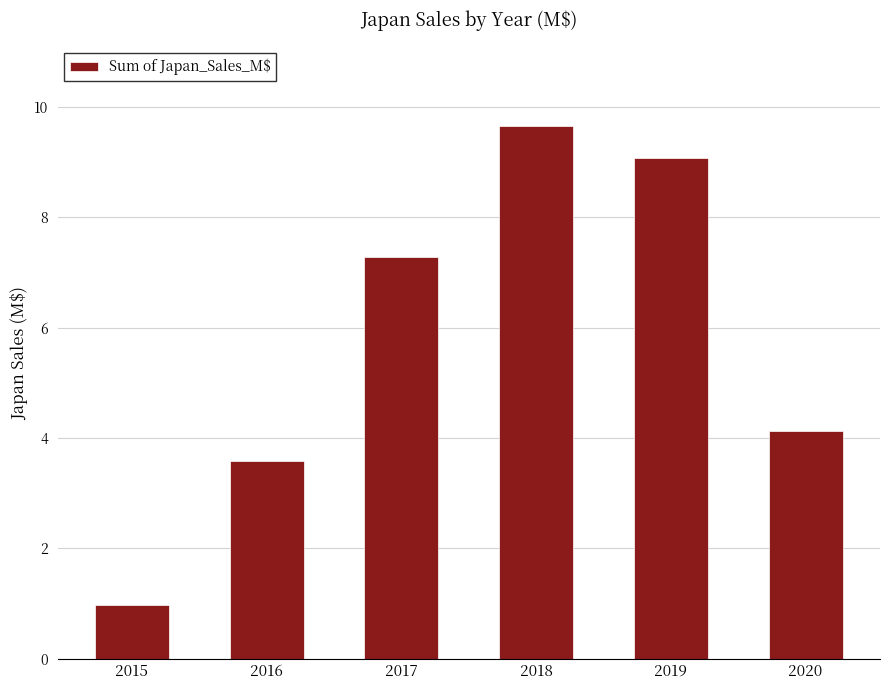

Where is the data nearest to the value 5?

2020